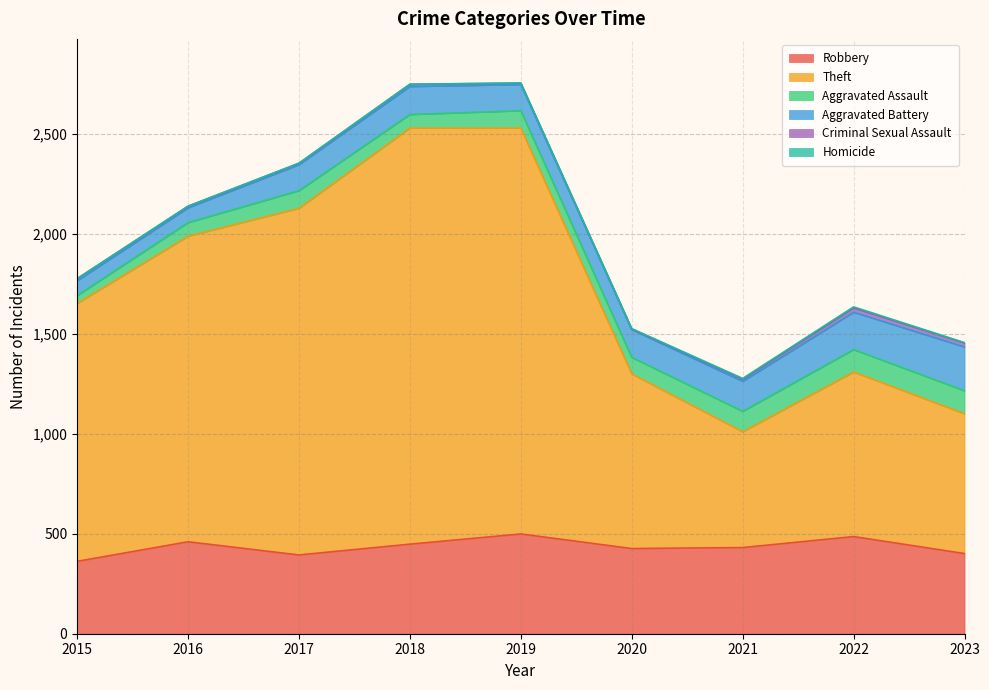

Is it true that Homicide equals 0 at 2019?

False